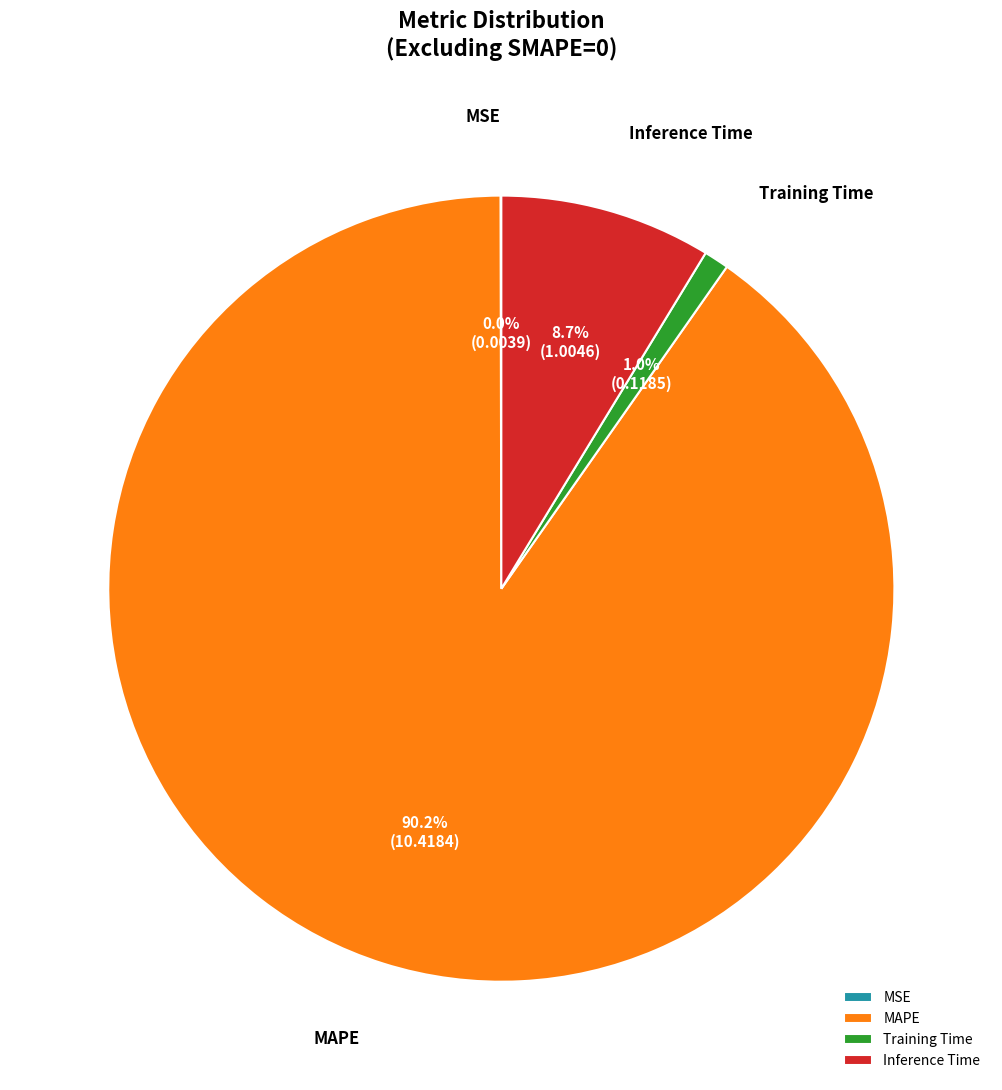

Between Training Time and Inference Time, which is larger?

Inference Time